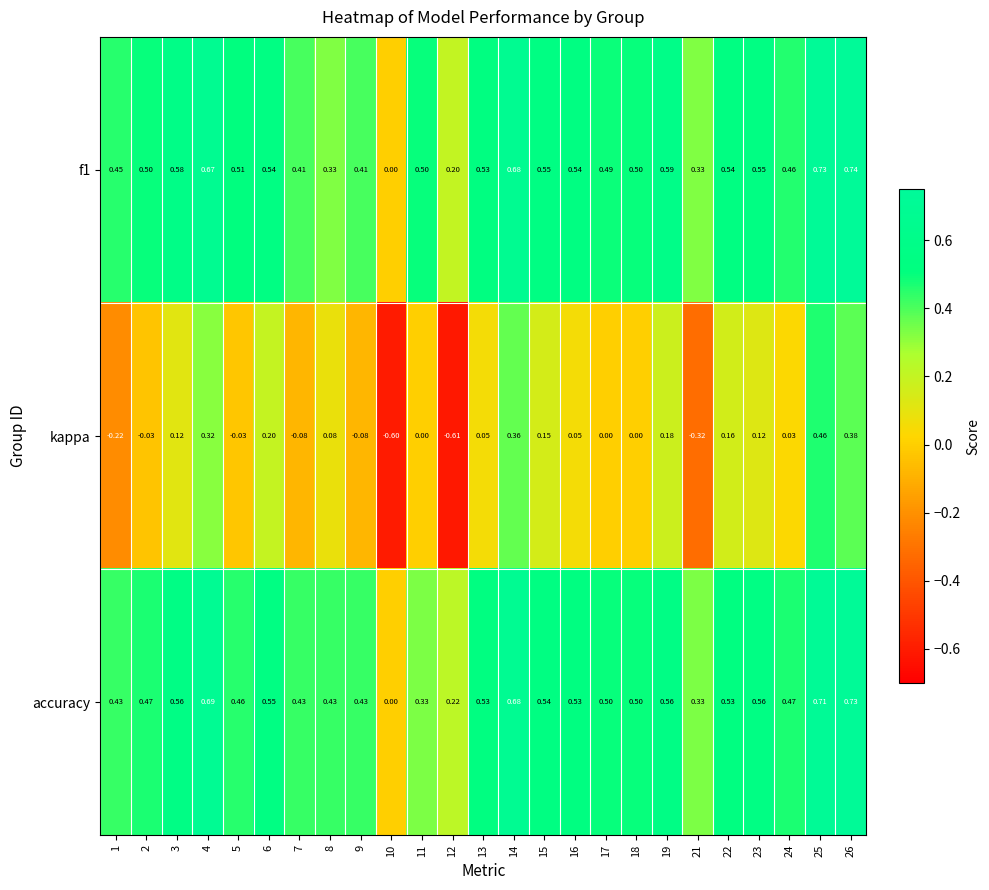

Which series has the largest total across all categories?

f1